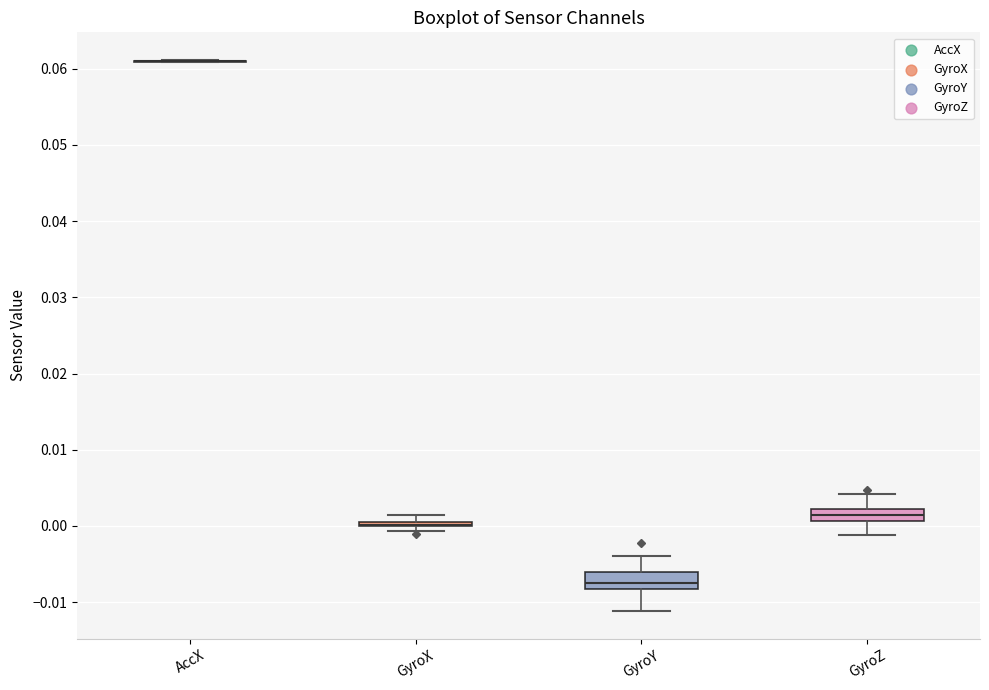

Where does the lower whisker of the box for GyroY end on the y-axis? The values are not printed on the chart, so give them approximately, as read against the axis.

-0.011